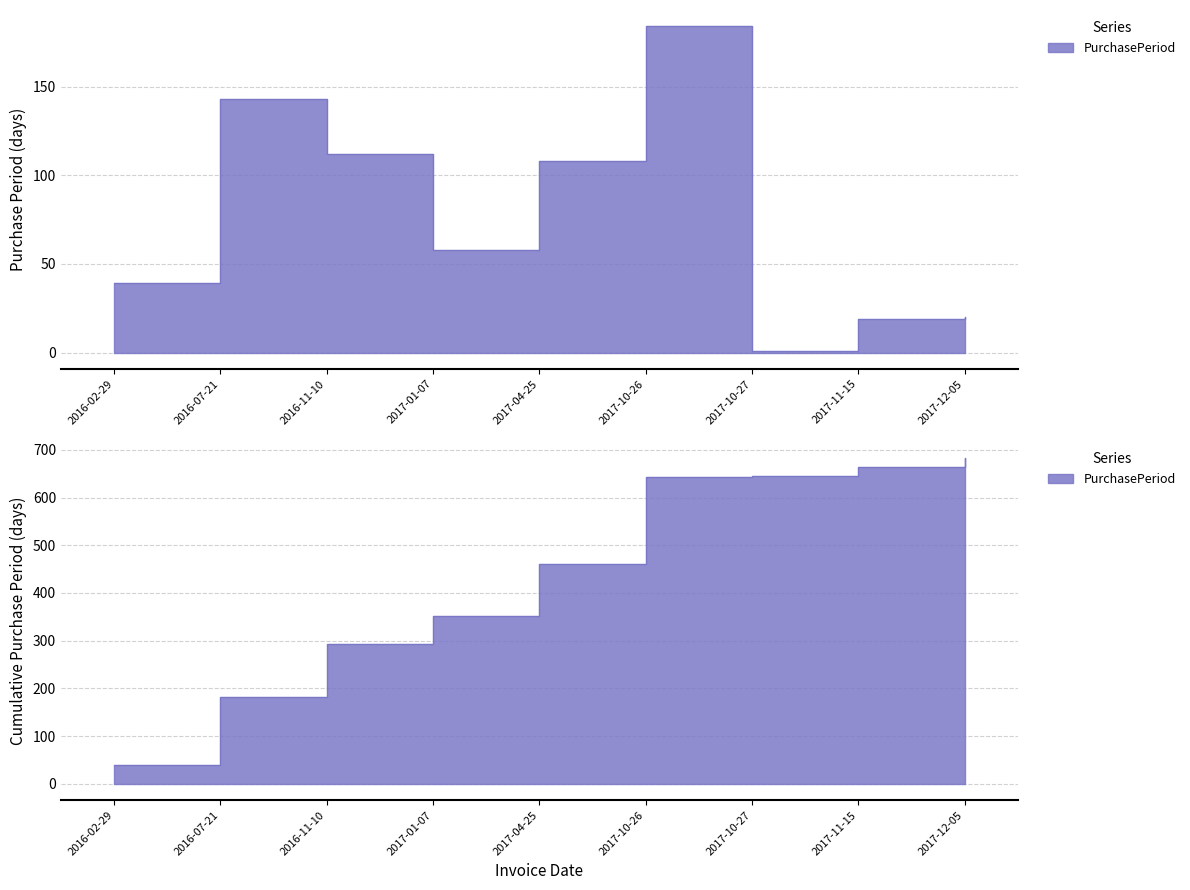

Is it true that the value at 2017-10-26 is 184?

True